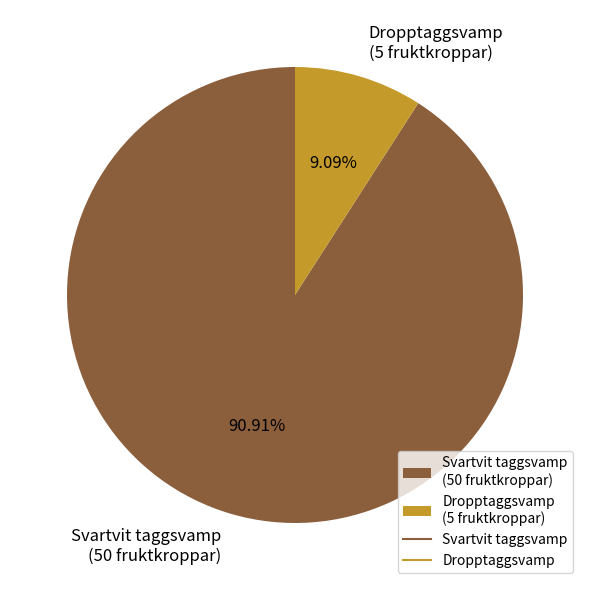

Rank the categories by value from highest to lowest.

Svartvit taggsvamp (50 fruktkroppar), Dropptaggsvamp (5 fruktkroppar)